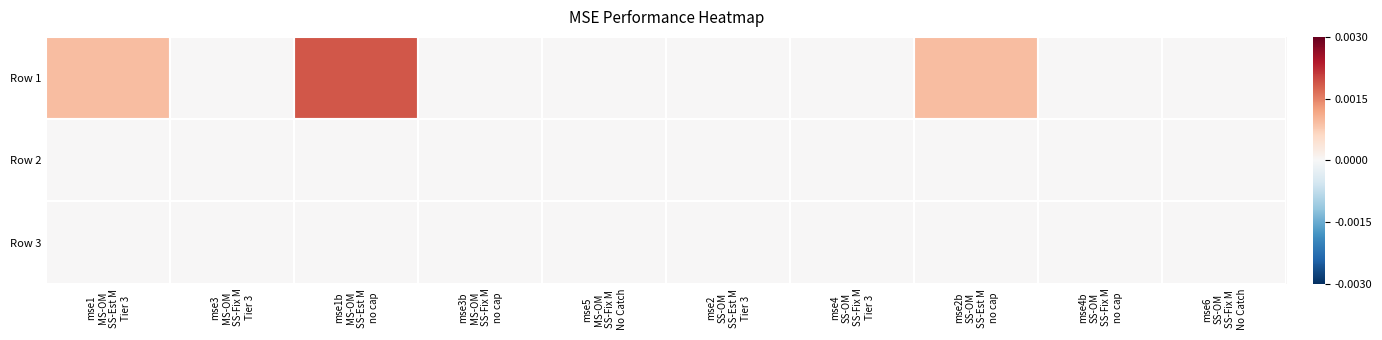

Reading left to right, list all the values displayed in this chart.

Row 1: mse1
MS-OM
SS-Est M
Tier 3=0.0	mse3
MS-OM
SS-Fix M
Tier 3=0.0	mse1b
MS-OM
SS-Est M
no cap=0.0	mse3b
MS-OM
SS-Fix M
no cap=0.0	mse5
MS-OM
SS-Fix M
No Catch=0.0	mse2
SS-OM
SS-Est M
Tier 3=0.0	mse4
SS-OM
SS-Fix M
Tier 3=0.0	mse2b
SS-OM
SS-Est M
no cap=0.0	mse4b
SS-OM
SS-Fix M
no cap=0.0	mse6
SS-OM
SS-Fix M
No Catch=0.0
Row 2: mse1
MS-OM
SS-Est M
Tier 3=0.0	mse3
MS-OM
SS-Fix M
Tier 3=0.0	mse1b
MS-OM
SS-Est M
no cap=0.0	mse3b
MS-OM
SS-Fix M
no cap=0.0	mse5
MS-OM
SS-Fix M
No Catch=0.0	mse2
SS-OM
SS-Est M
Tier 3=0.0	mse4
SS-OM
SS-Fix M
Tier 3=0.0	mse2b
SS-OM
SS-Est M
no cap=0.0	mse4b
SS-OM
SS-Fix M
no cap=0.0	mse6
SS-OM
SS-Fix M
No Catch=0.0
Row 3: mse1
MS-OM
SS-Est M
Tier 3=0.0	mse3
MS-OM
SS-Fix M
Tier 3=0.0	mse1b
MS-OM
SS-Est M
no cap=0.0	mse3b
MS-OM
SS-Fix M
no cap=0.0	mse5
MS-OM
SS-Fix M
No Catch=0.0	mse2
SS-OM
SS-Est M
Tier 3=0.0	mse4
SS-OM
SS-Fix M
Tier 3=0.0	mse2b
SS-OM
SS-Est M
no cap=0.0	mse4b
SS-OM
SS-Fix M
no cap=0.0	mse6
SS-OM
SS-Fix M
No Catch=0.0